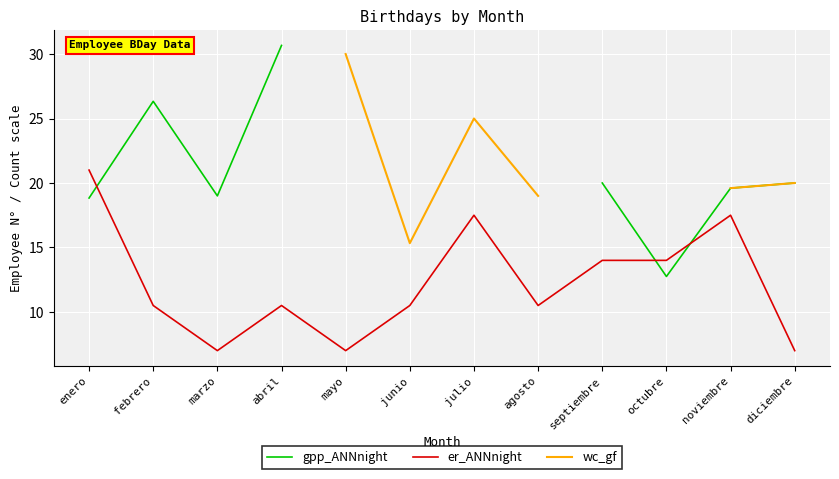

Where do gpp_ANNnight and er_ANNnight first cross each other?

enero and febrero